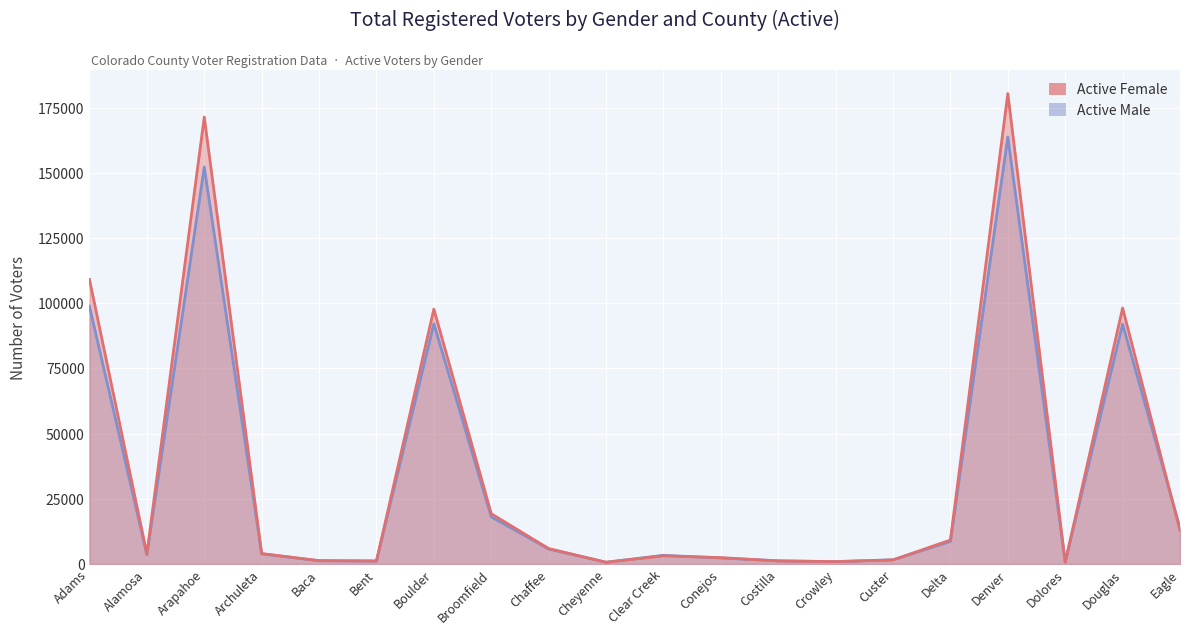

Is it true that Active Male equals 26524 at Broomfield?

False